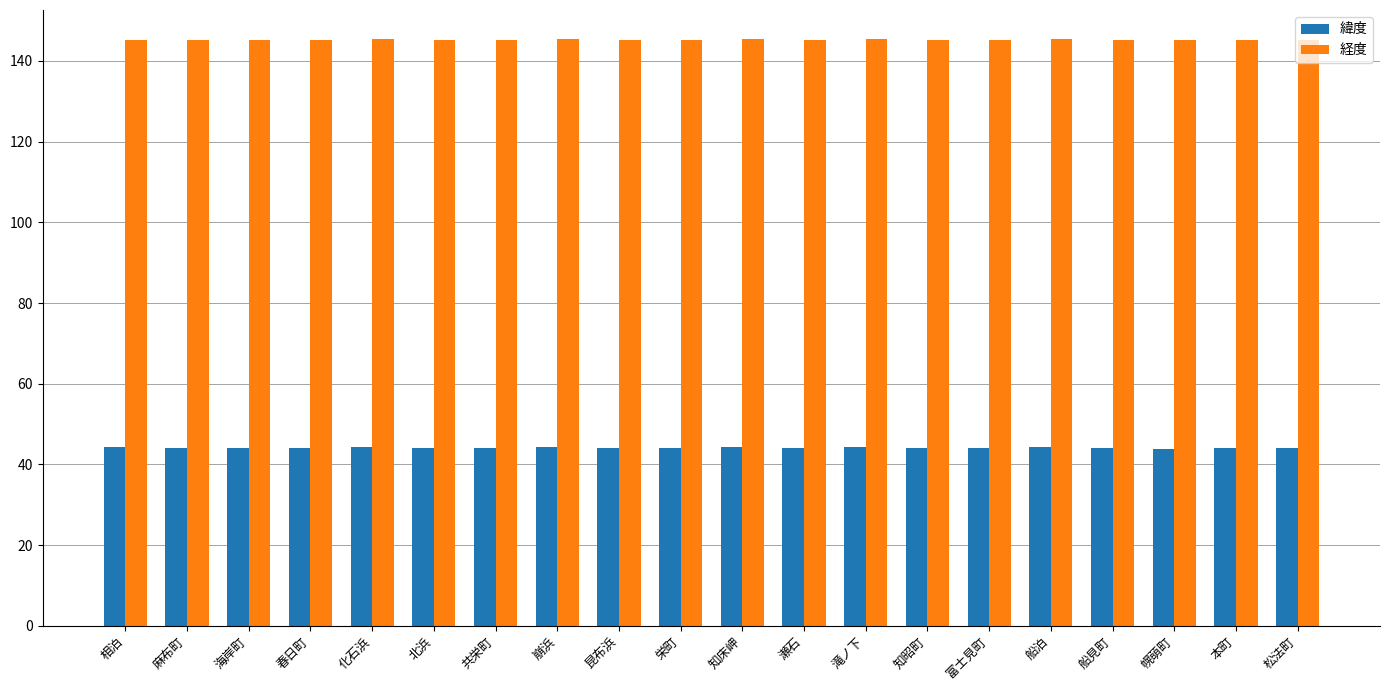

What is the highest value of the 緯度 series?

44.3